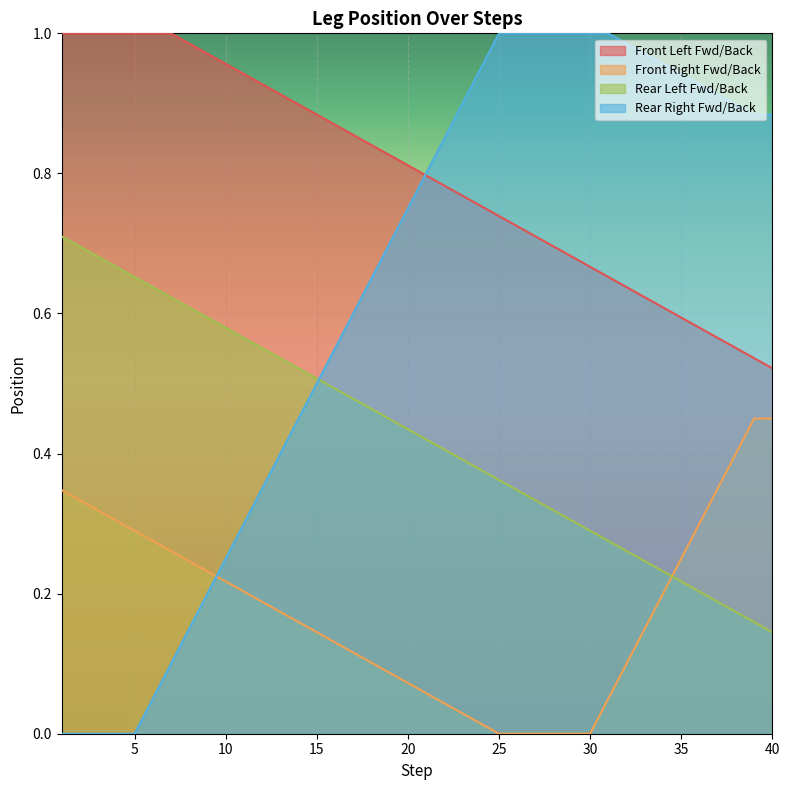

True or false: Front Left Fwd/Back has a value of 0.7 at 26.

True